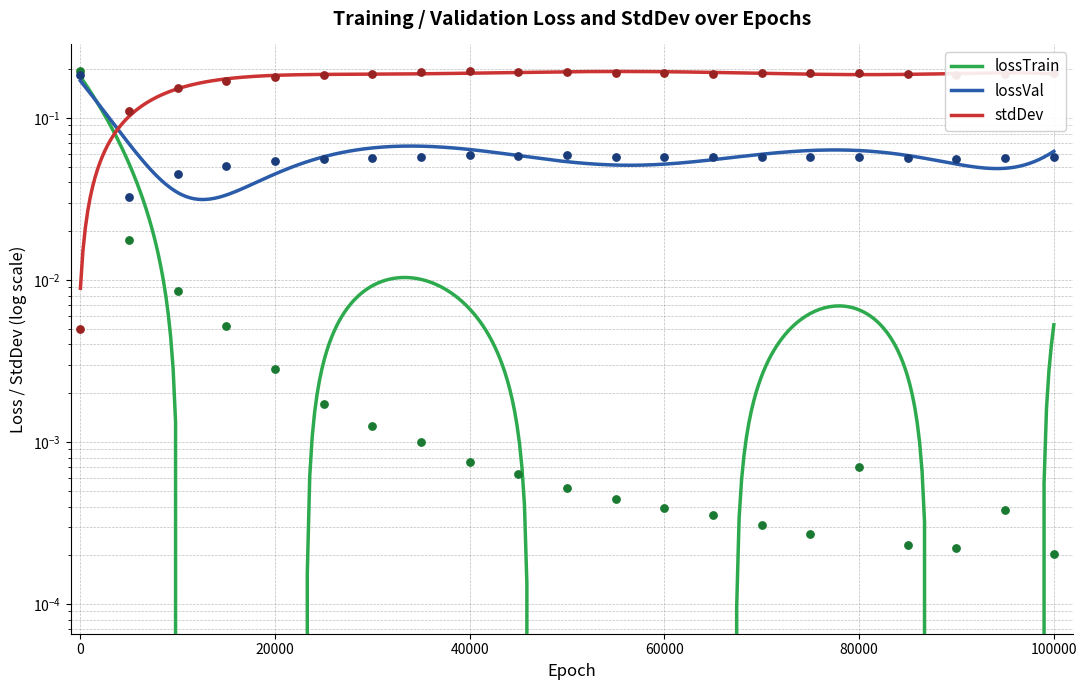

What is the total value across all series at 80000?

0.2